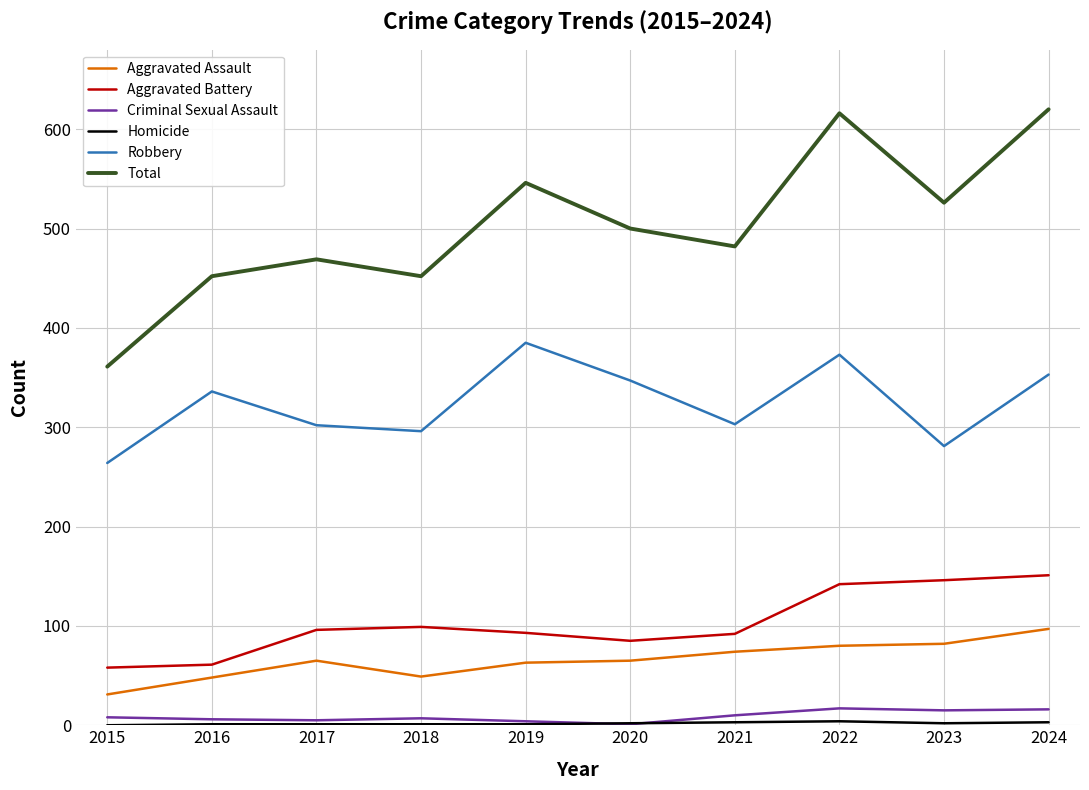

How many lines are shown in the chart?

6